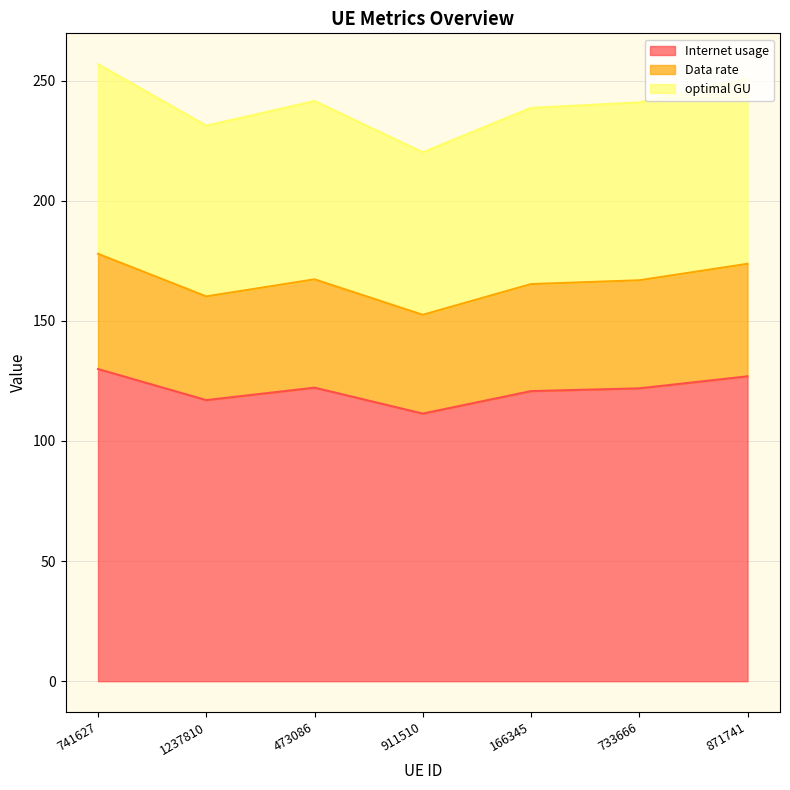

True or false: Data rate and optimal GU cross at least once.

False